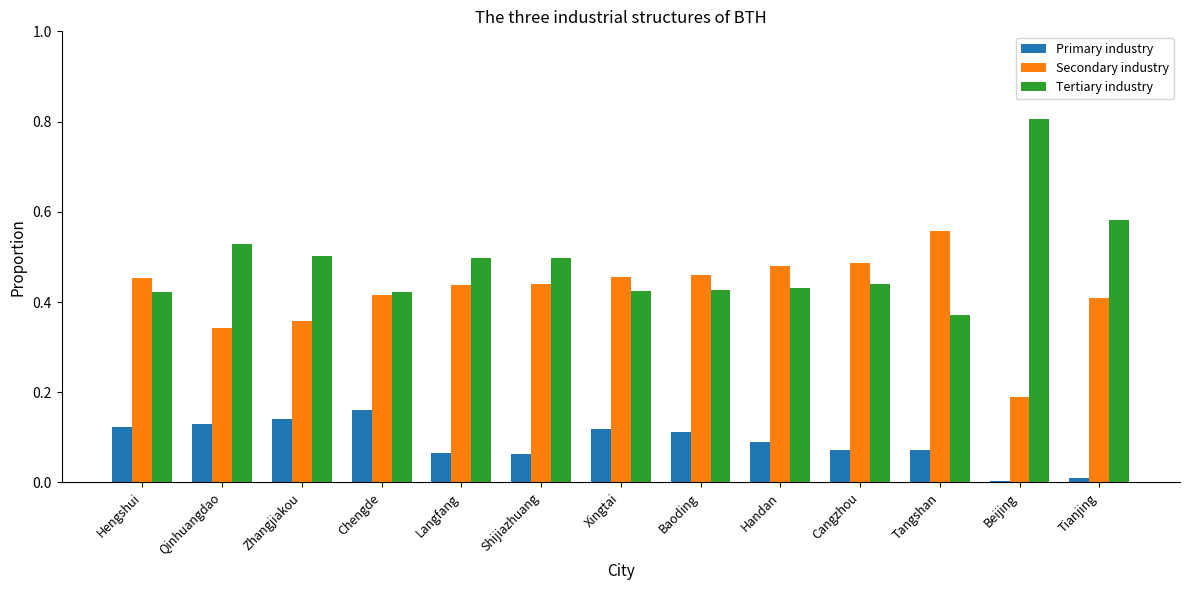

Between Zhangjiakou and Tianjing, which series saw the biggest shift?

Primary industry